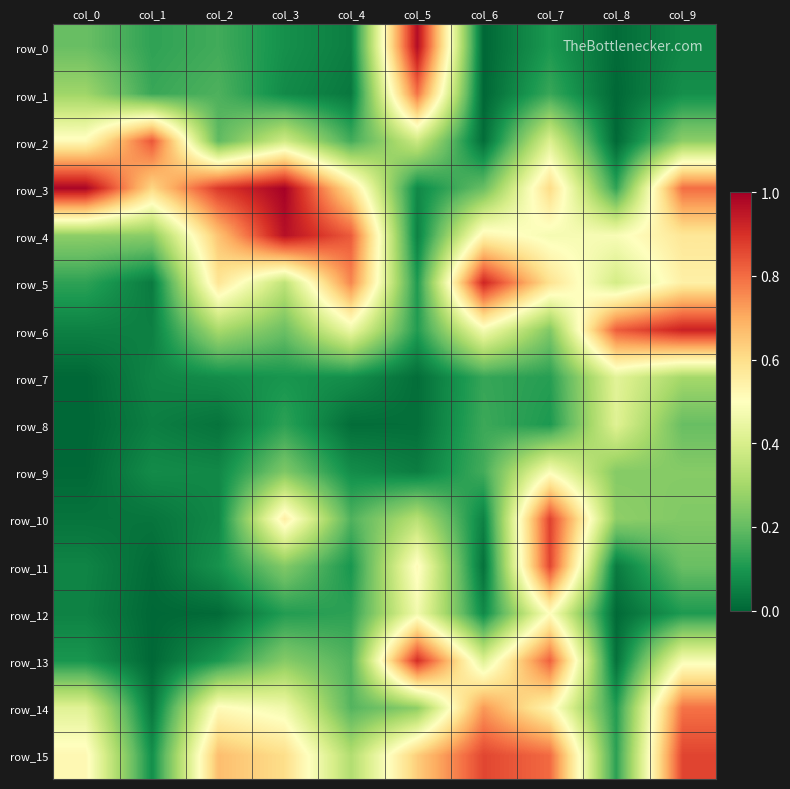

Which series has the largest total across all categories?

row_3